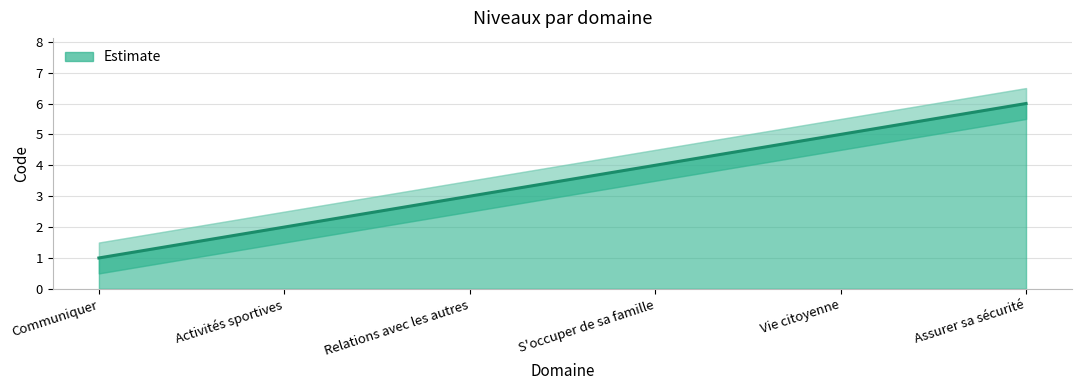

Reading left to right, transcribe all the data shown in this chart.

1	2	3	4	5	6